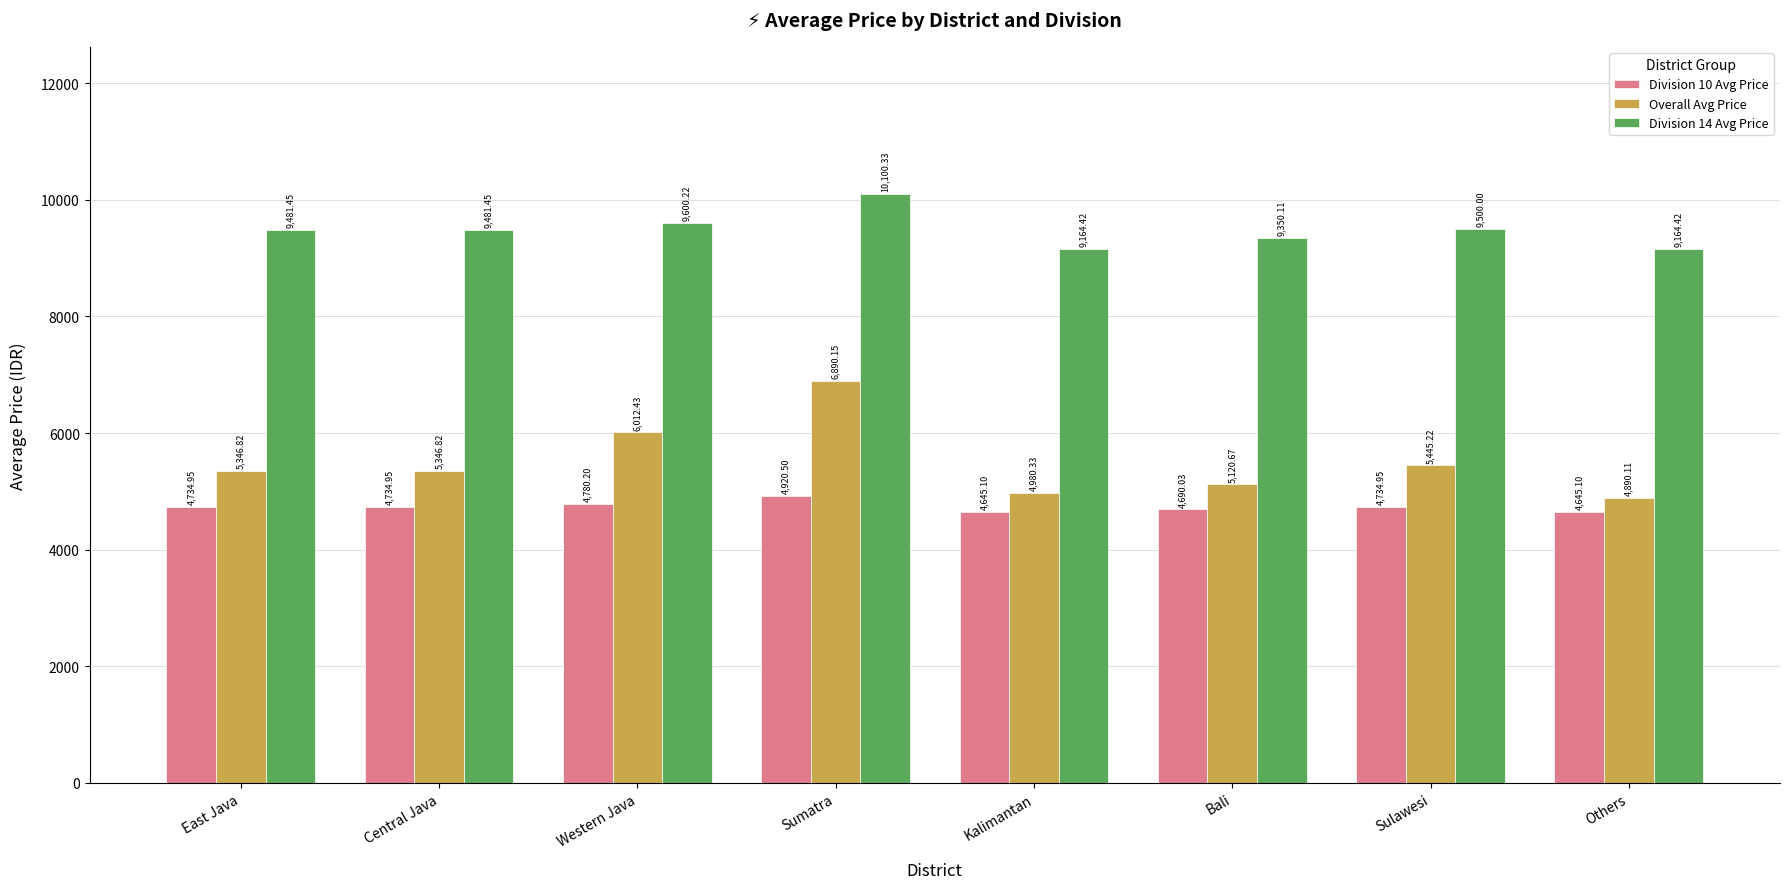

What is the total value across all series at Sulawesi?

19680.2